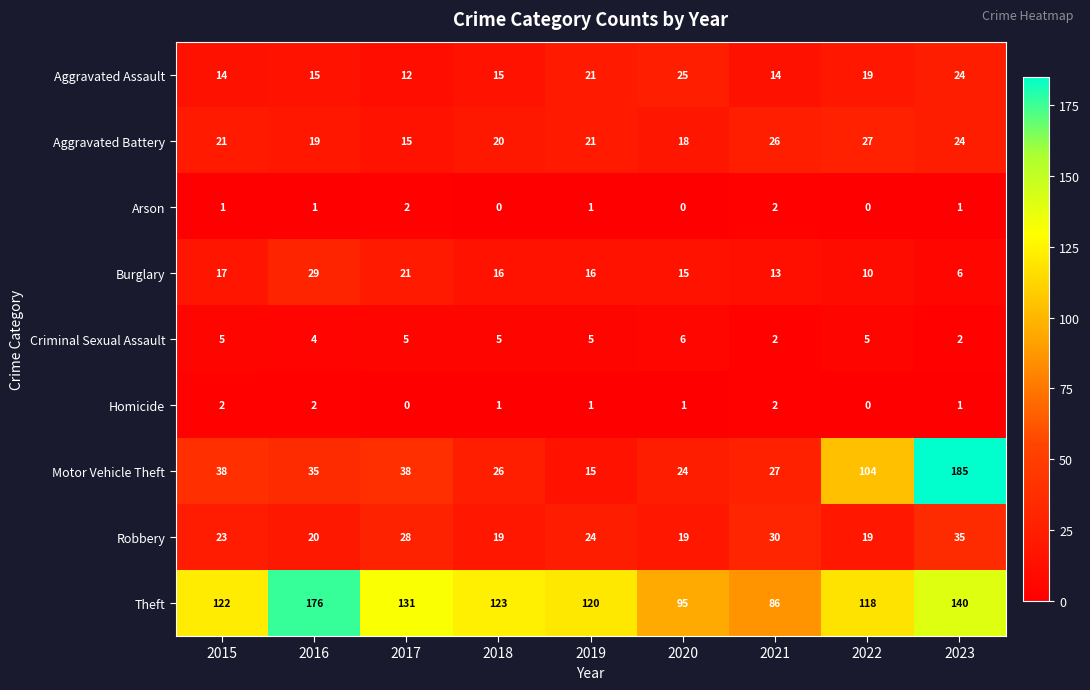

True or false: Robbery has a value of 27 at 2016.

False